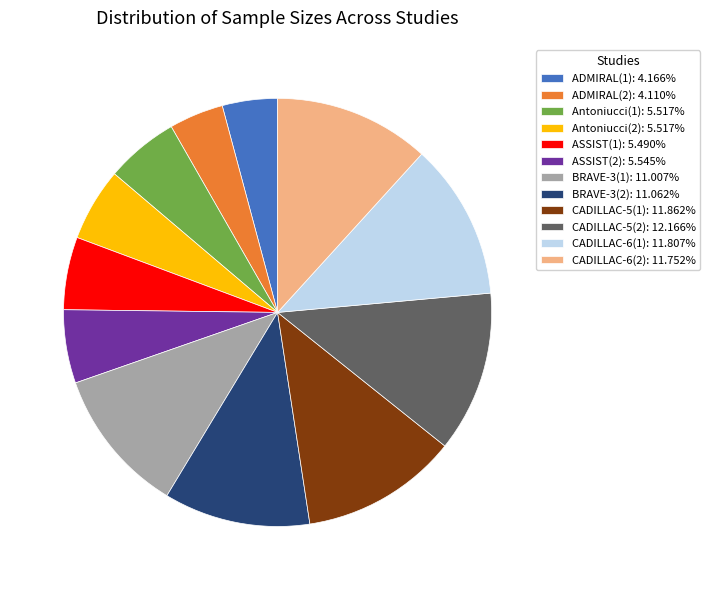

Is the sum of CADILLAC-6(1): 11.807% and Antoniucci(1): 5.517% greater than half?

No